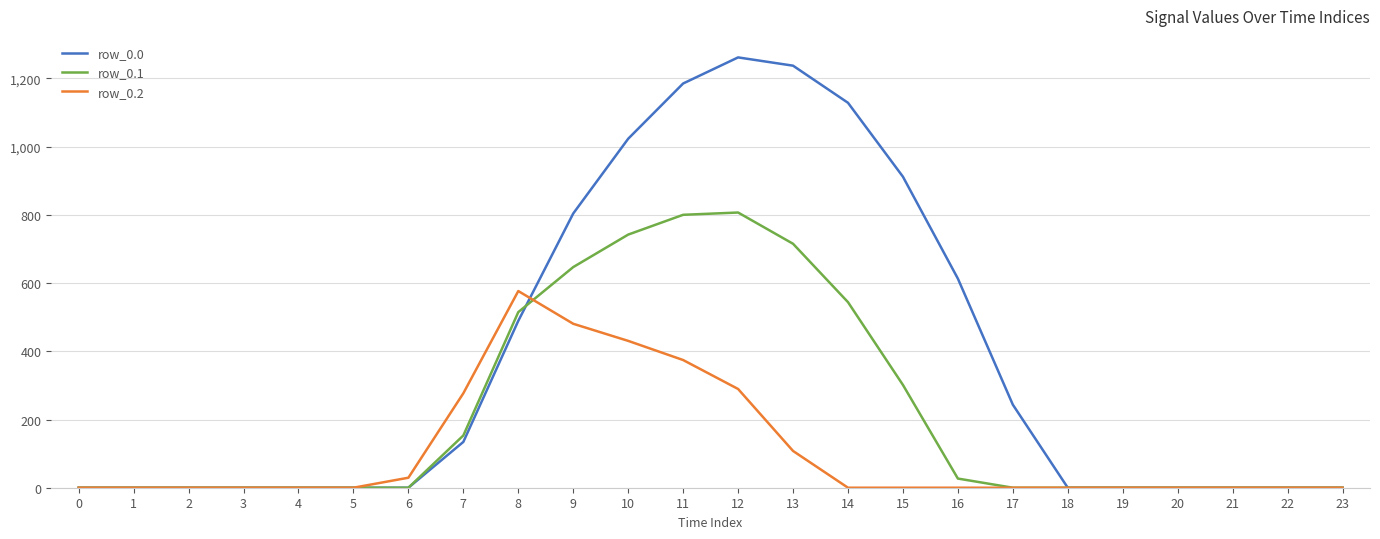

List the series in order of their peak value, lowest first.

row_0.2, row_0.1, row_0.0